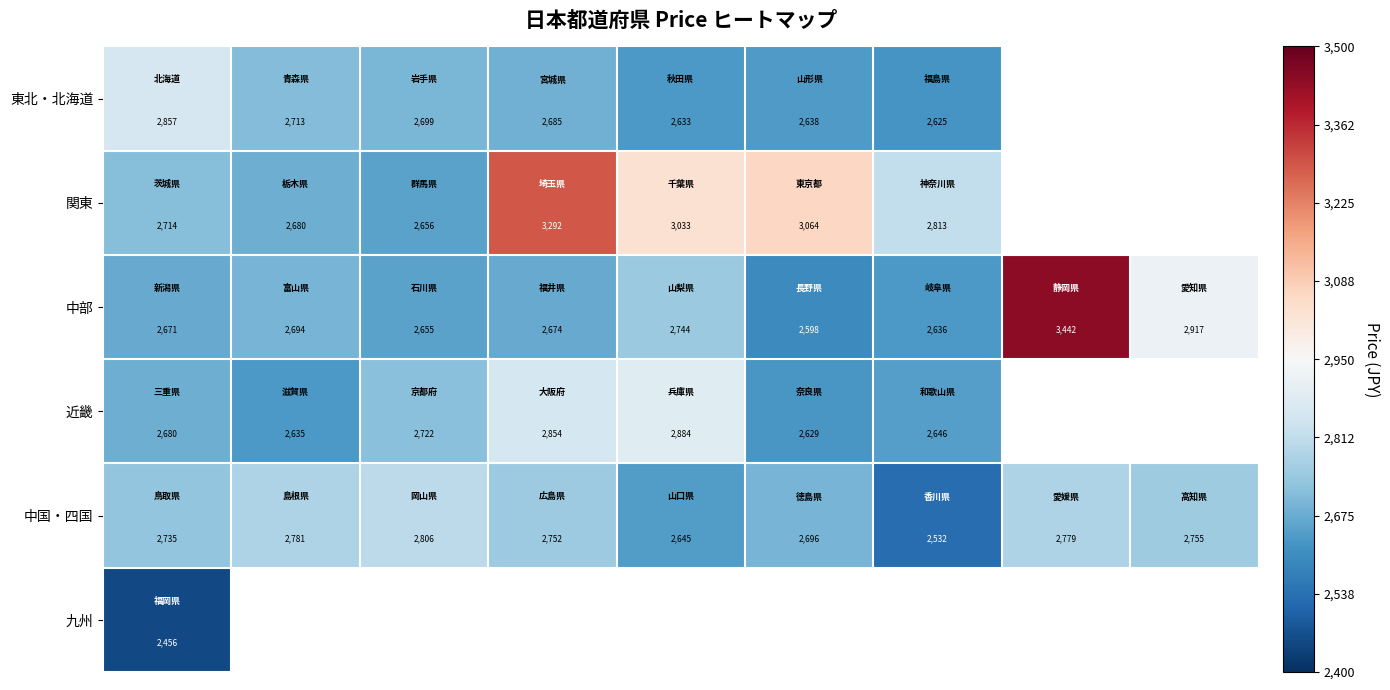

How many data points in 中国・四国 are less than 2752?

4